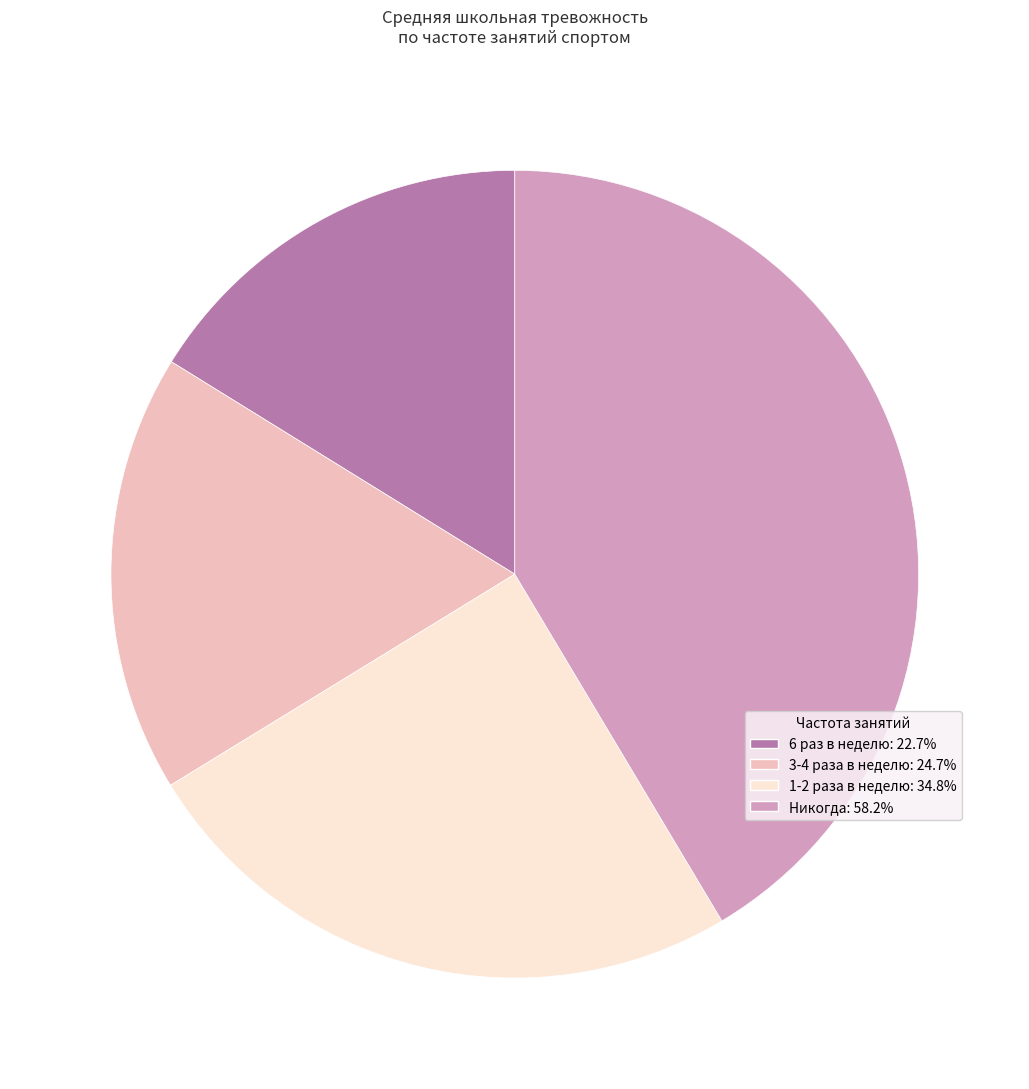

What is the largest slice in the pie chart?

Никогда